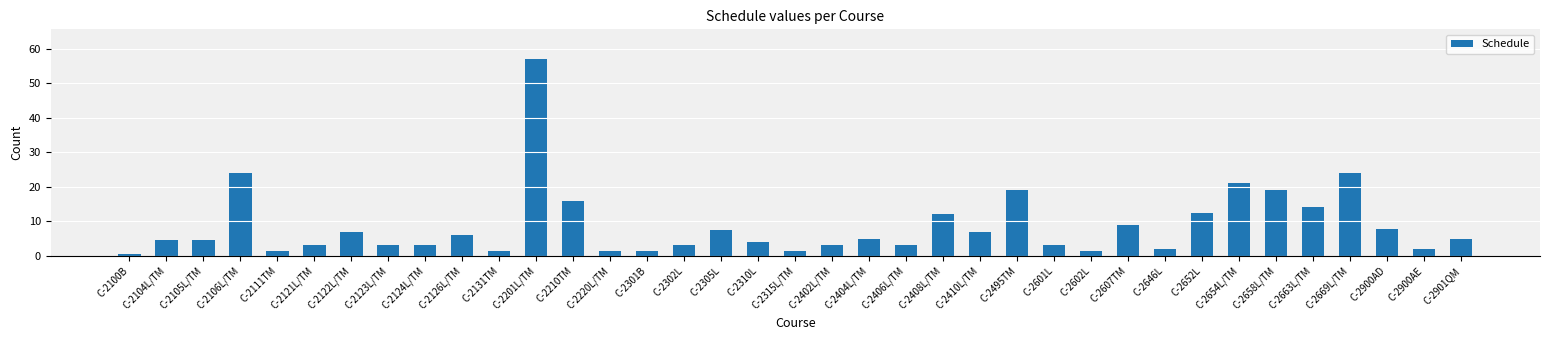

What position from the right is C-2408L/TM?

15